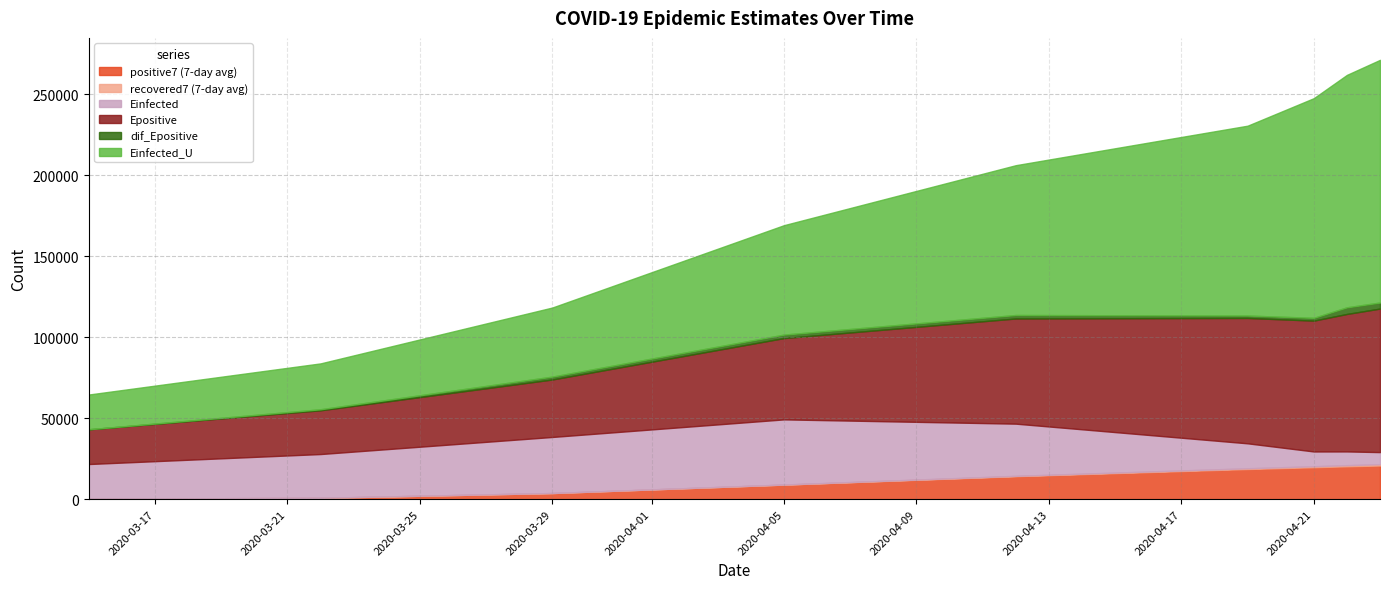

Which series changed the most between 1 and 5?

Einfected_U